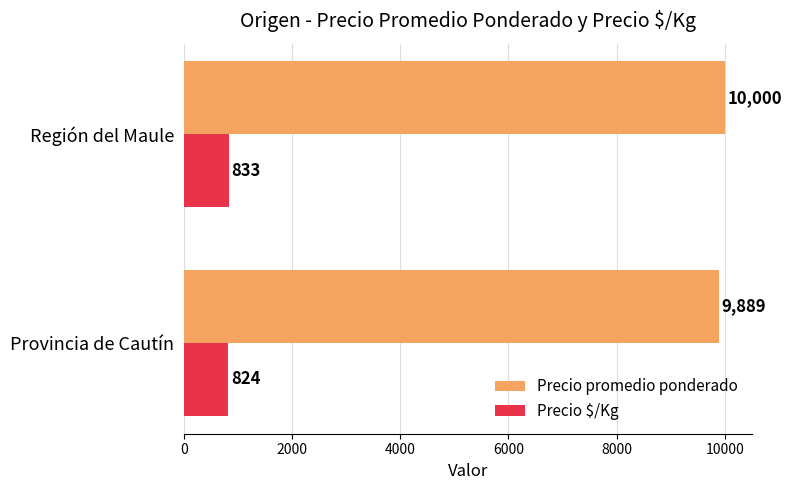

What is the sum of the Precio $/Kg values at Región del Maule and Provincia de Cautín?

1657